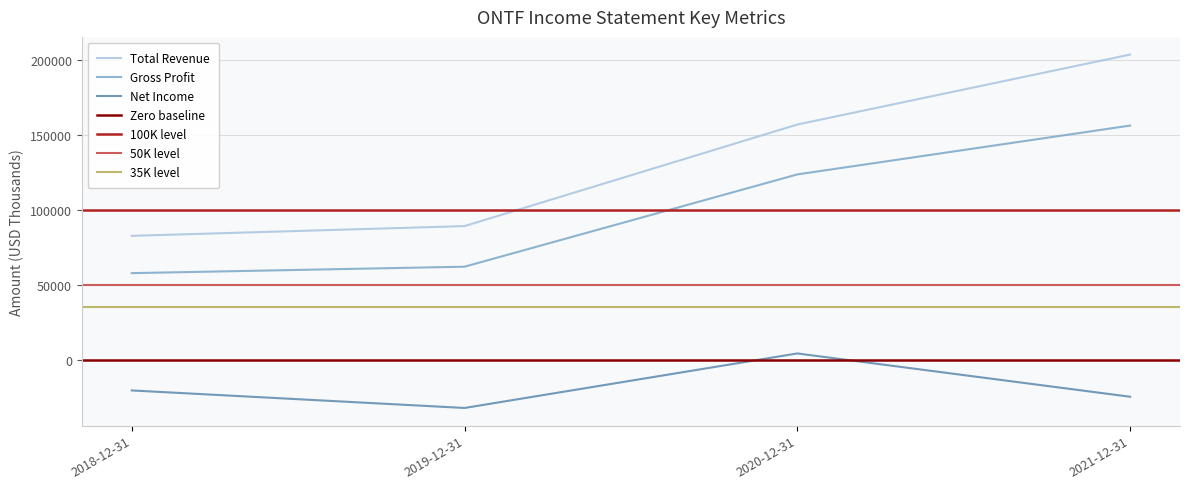

True or false: Gross Profit and Net Income cross at least once.

False